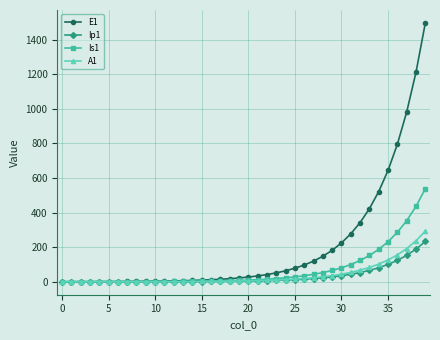

Does the chart have visible grid lines?

Yes